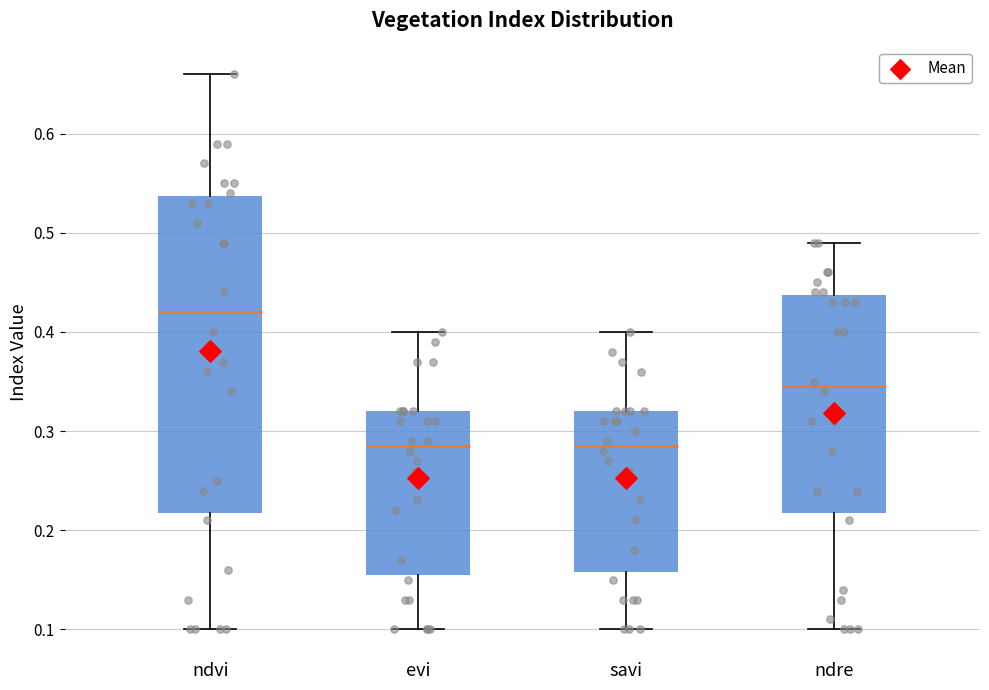

Which box is the tallest, from its lower edge to its upper edge?

ndvi